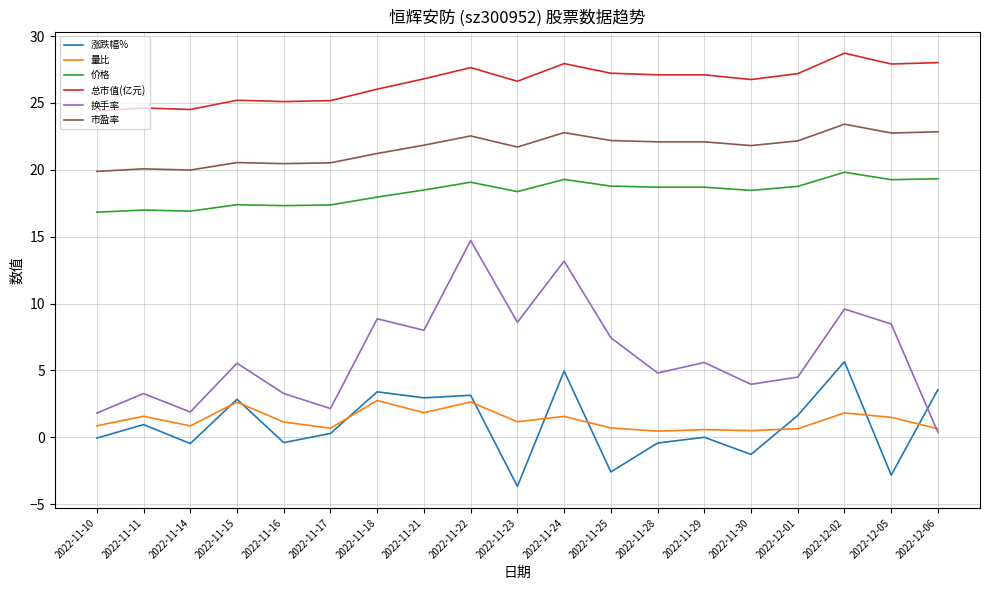

At which category does 换手率 reach its first local peak?

2022-11-11